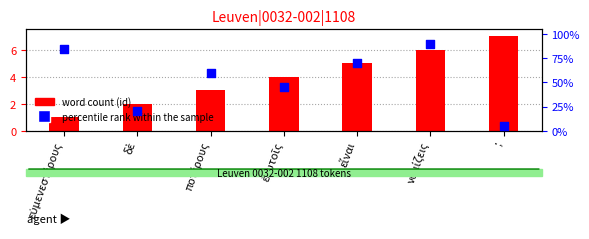

At which category is the sum across all series the highest?

νομίζεις